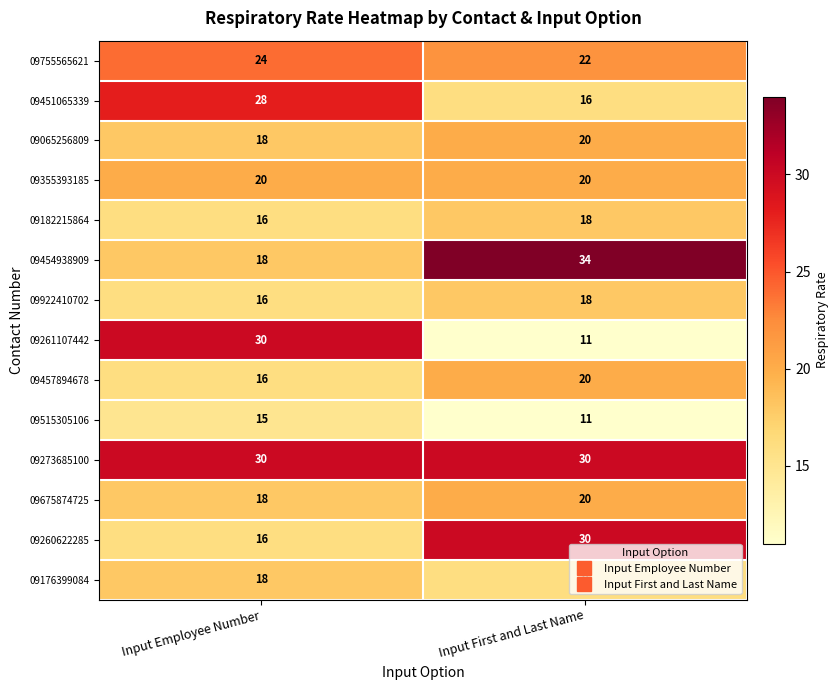

What is the spread (max minus min) of values at Input Employee Number?

15